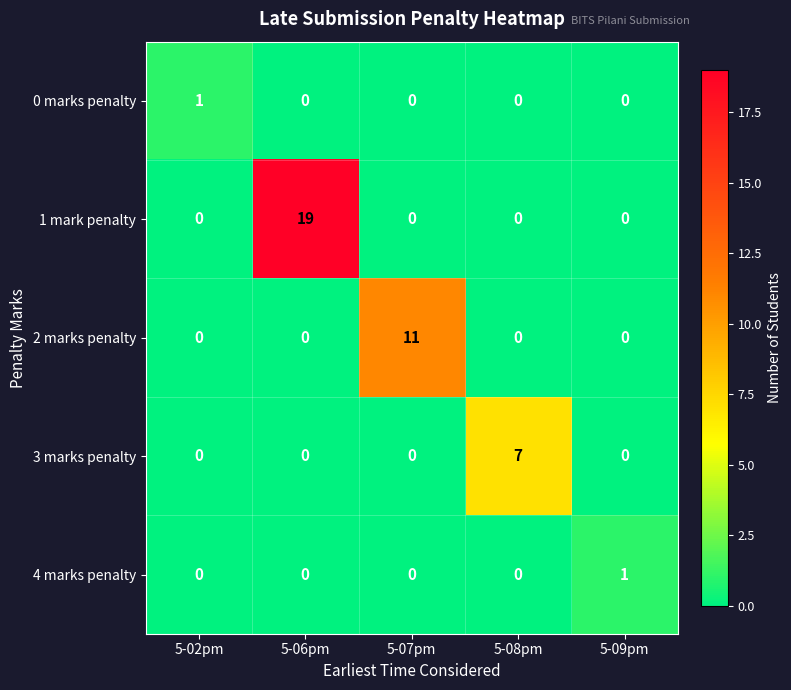

What is the difference between the highest and lowest values at 5-02pm?

1